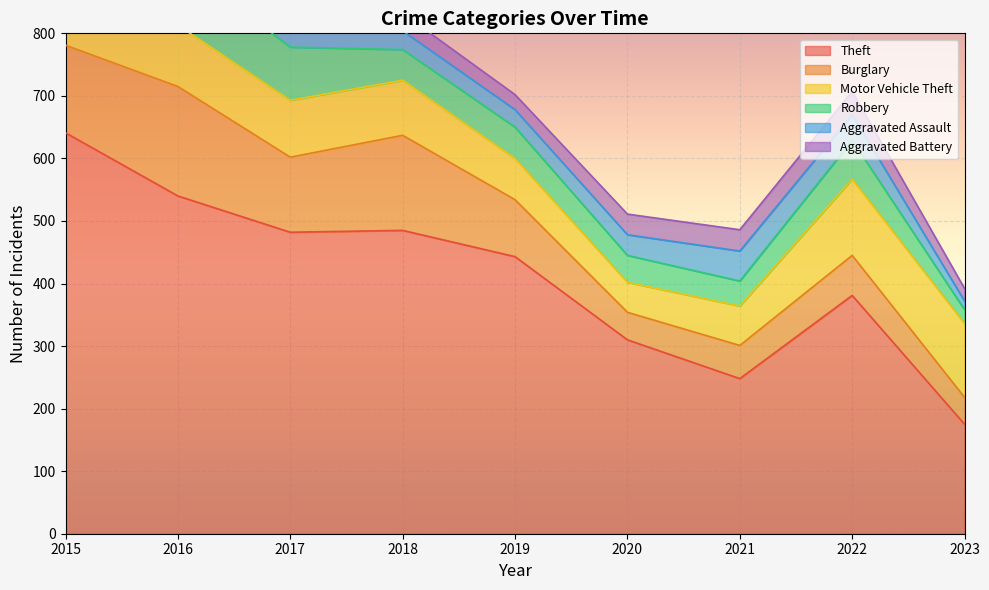

Reading left to right, transcribe all the data shown in this chart.

Theft: 641	540	482	485	443	310	248	381	175
Burglary: 140	175	120	152	91	44	53	64	43
Motor Vehicle Theft: 115	98	91	88	66	48	63	122	118
Robbery: 64	101	85	49	50	43	40	62	22
Aggravated Assault: 25	34	38	30	28	33	48	41	14
Aggravated Battery: 25	43	29	28	24	33	34	37	20